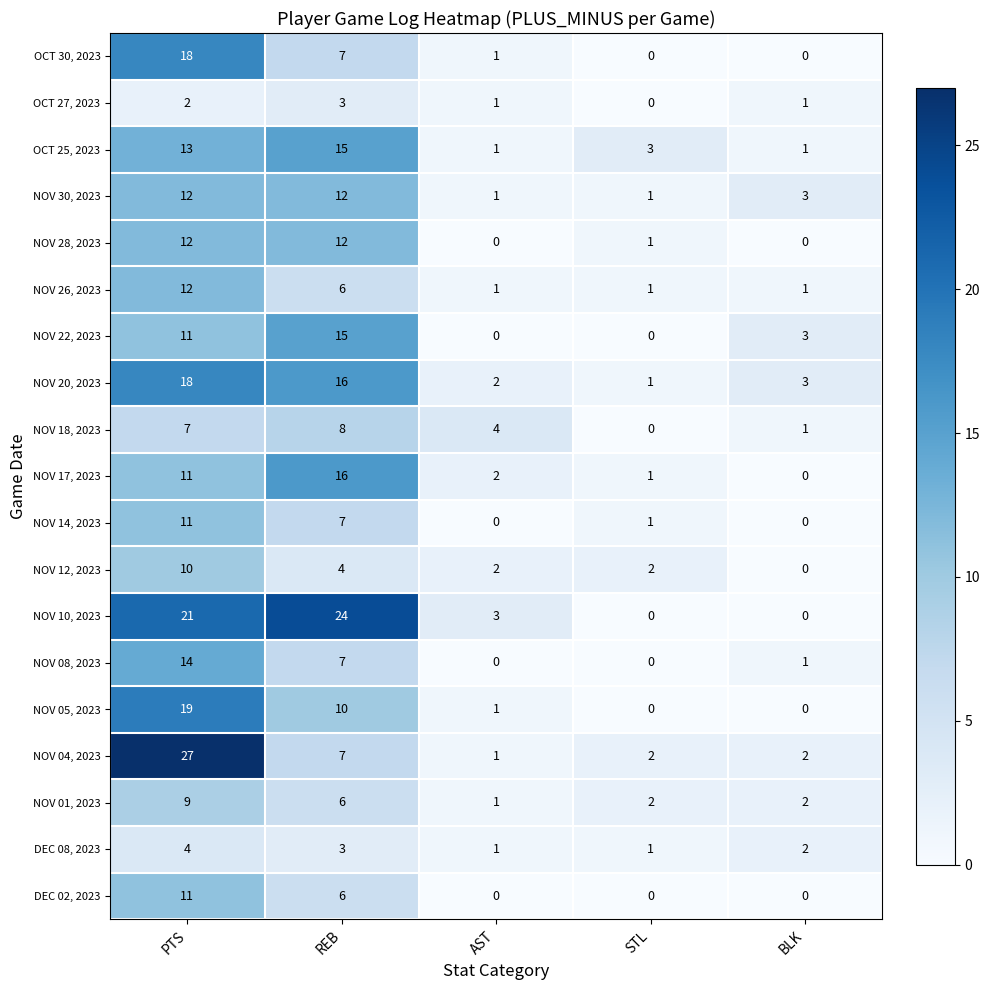

What is the sum of the NOV 17, 2023 values at STL and PTS?

12